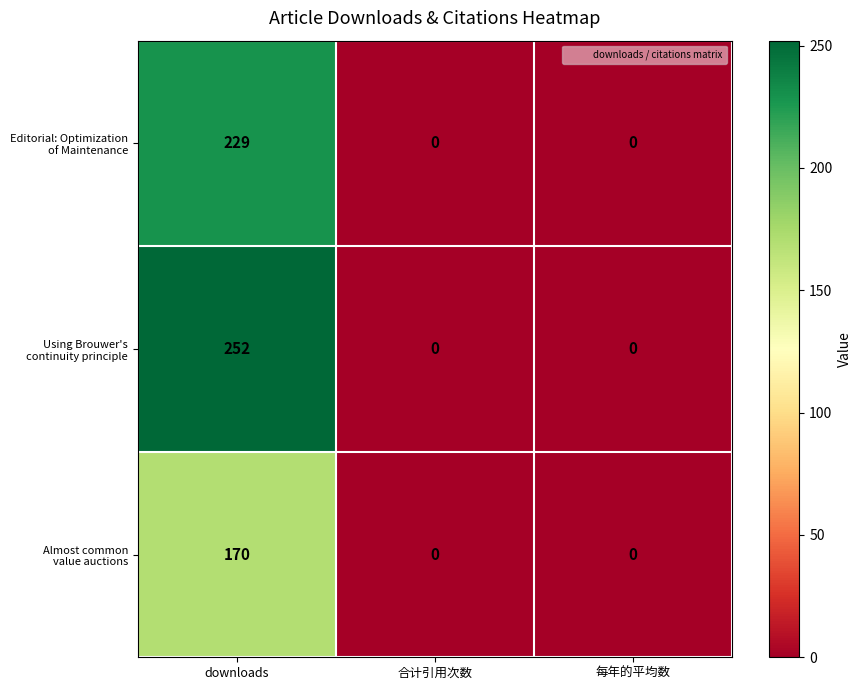

At which category is the sum across all series the highest?

downloads